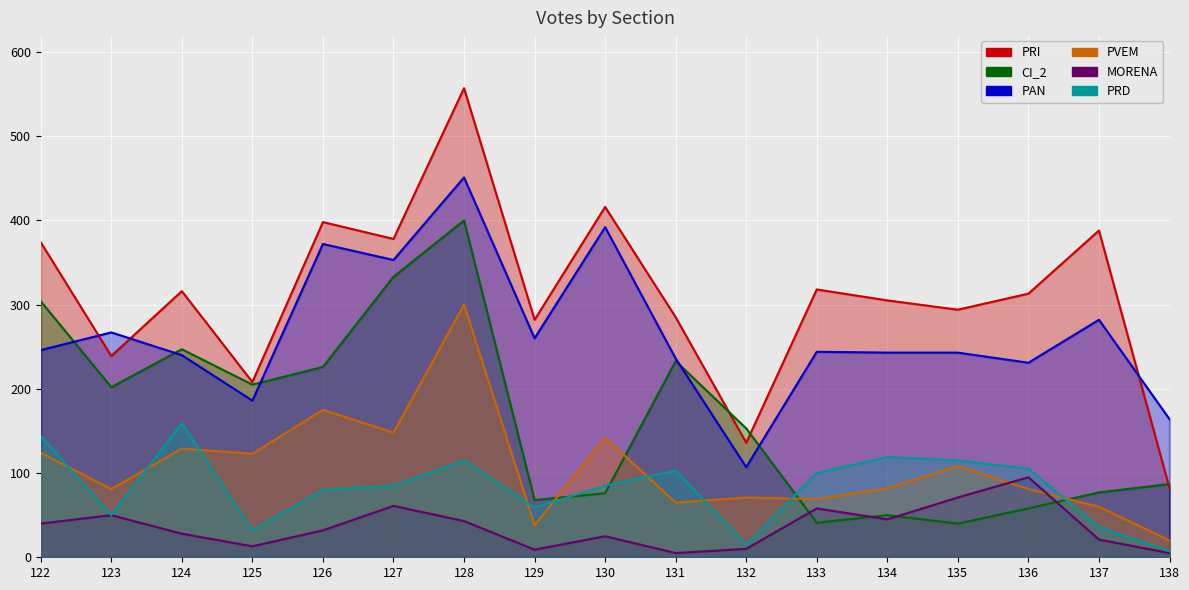

True or false: PRI and MORENA cross at least once.

False